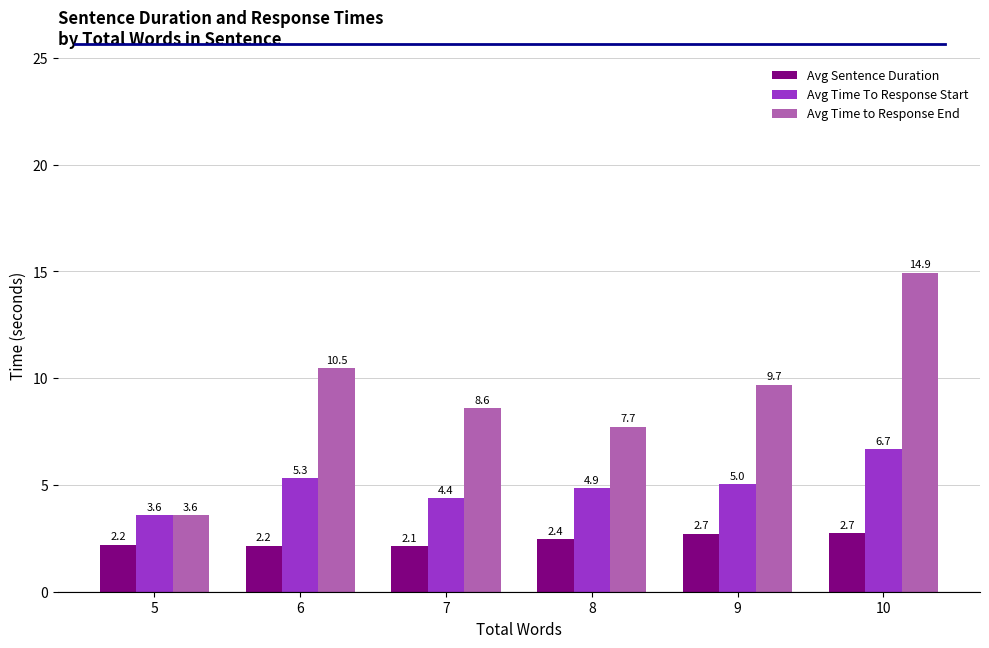

Where is Avg Time to Response End nearest to the value 9?

7